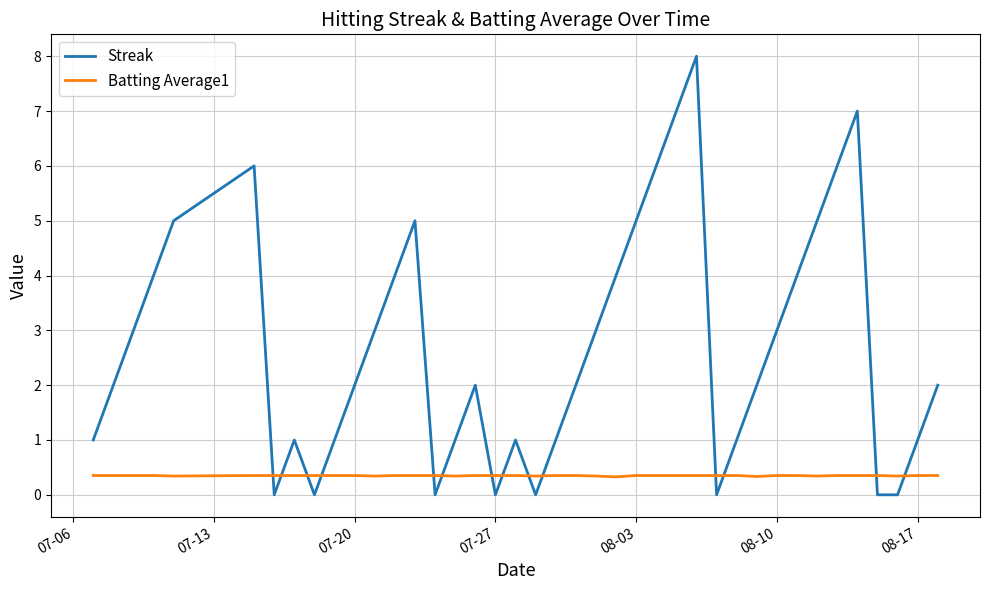

Which series has the largest range (max minus min)?

Streak